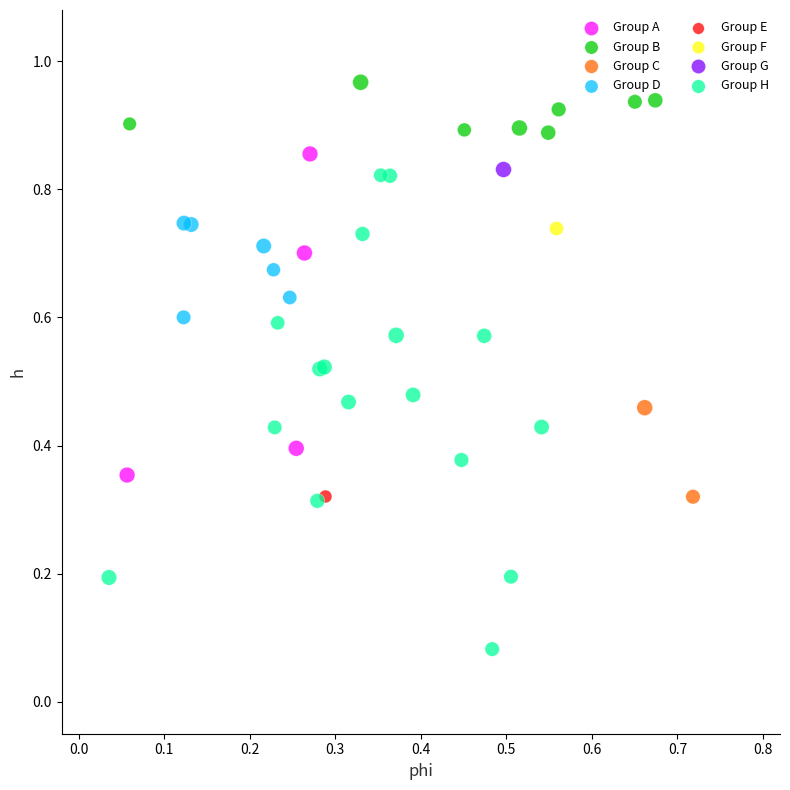

What are all the series names shown in the legend?

Group A, Group B, Group C, Group D, Group E, Group F, Group G, Group H